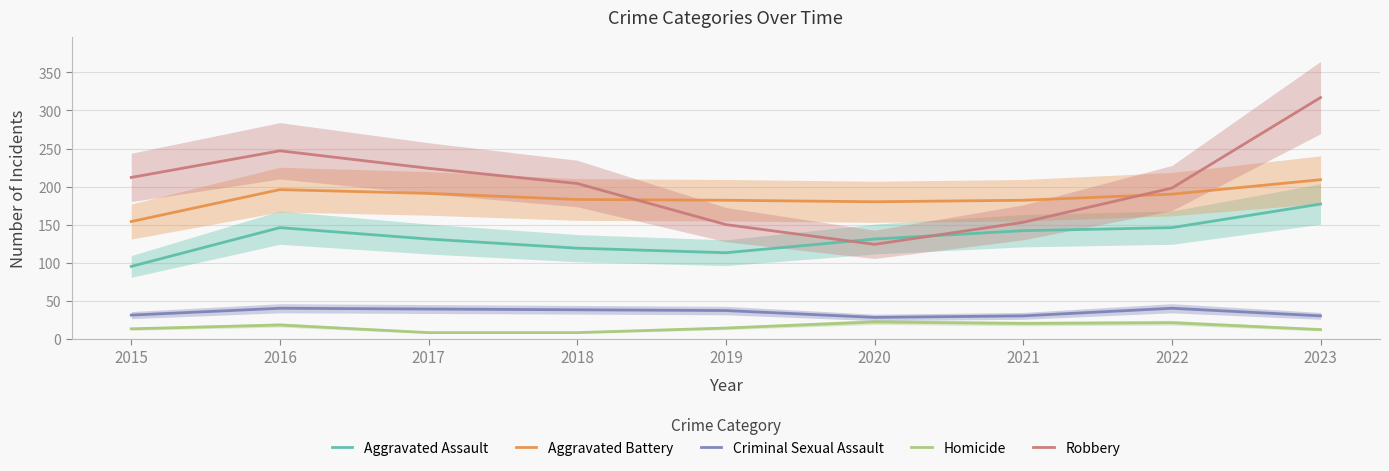

How many data points in Robbery are less than 204?

4